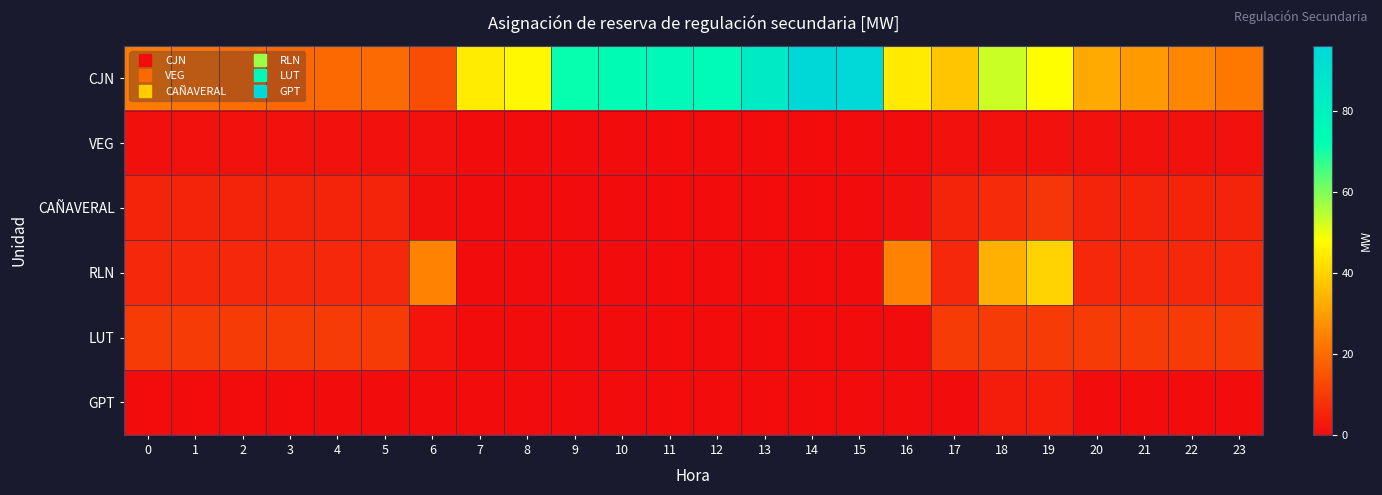

Reading right to left, transcribe all the data shown in this chart.

CJN: 23=22.6	22=25.4	21=29.0	20=31.9	19=47.9	18=52.9	17=37.2	16=44.0	15=94.9	14=96.0	13=84.4	12=74.8	11=76.0	10=73.2	9=71.4	8=46.5	7=44.4	6=13.8	5=19.8	4=19.5	3=19.4	2=20.5	1=21.7	0=23.2
VEG: 23=1.1	22=1.1	21=1.1	20=1.1	19=1.1	18=1.1	17=1.1	16=0.3	15=0.0	14=0.0	13=0.0	12=0.0	11=0.0	10=0.0	9=0.0	8=0.0	7=0.0	6=1.1	5=1.1	4=1.1	3=1.1	2=1.1	1=1.1	0=0.9
CAÑAVERAL: 23=4.9	22=4.9	21=4.9	20=4.9	19=8.8	18=6.7	17=4.9	16=0.9	15=0.0	14=0.0	13=0.0	12=0.0	11=0.0	10=0.0	9=0.0	8=0.0	7=0.0	6=0.9	5=4.9	4=4.9	3=4.9	2=4.9	1=4.9	0=4.9
RLN: 23=6.1	22=6.1	21=6.1	20=6.1	19=40.0	18=33.2	17=6.1	16=24.5	15=0.0	14=0.0	13=0.0	12=0.0	11=0.0	10=0.0	9=0.0	8=0.0	7=0.0	6=24.5	5=6.1	4=6.1	3=6.1	2=6.1	1=6.1	0=6.1
LUT: 23=10.0	22=10.0	21=10.0	20=10.0	19=10.0	18=10.0	17=10.0	16=0.0	15=0.0	14=0.0	13=0.0	12=0.0	11=0.0	10=0.0	9=0.0	8=0.0	7=0.0	6=2.1	5=10.0	4=10.0	3=10.0	2=10.0	1=10.0	0=10.0
GPT: 23=0.0	22=0.0	21=0.0	20=0.0	19=4.0	18=3.5	17=0.0	16=0.0	15=0.0	14=0.0	13=0.0	12=0.0	11=0.0	10=0.0	9=0.0	8=0.0	7=0.0	6=0.0	5=0.0	4=0.0	3=0.0	2=0.0	1=0.0	0=0.0